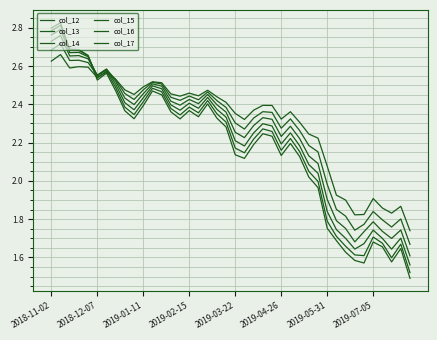

Does the chart display data point markers on the line(s)?

No